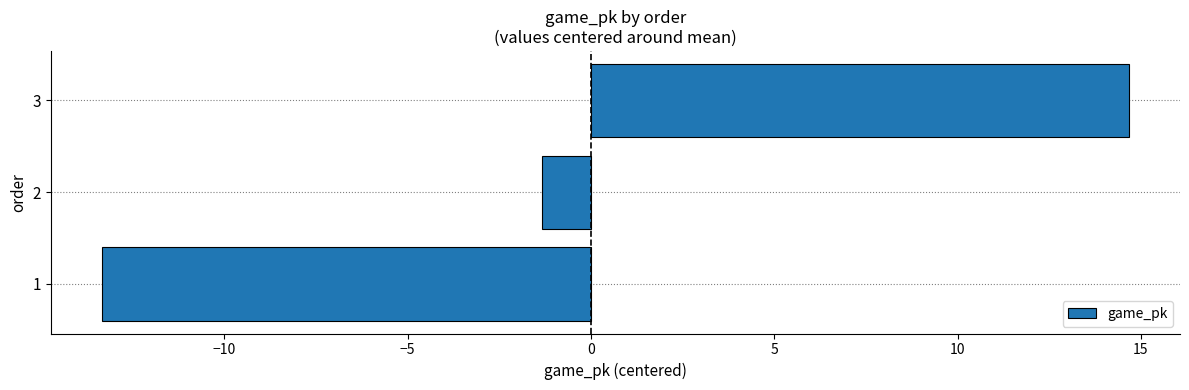

Reading bottom to top, what are all the values shown in this chart?

1=-13.3	2=-1.3	3=14.7